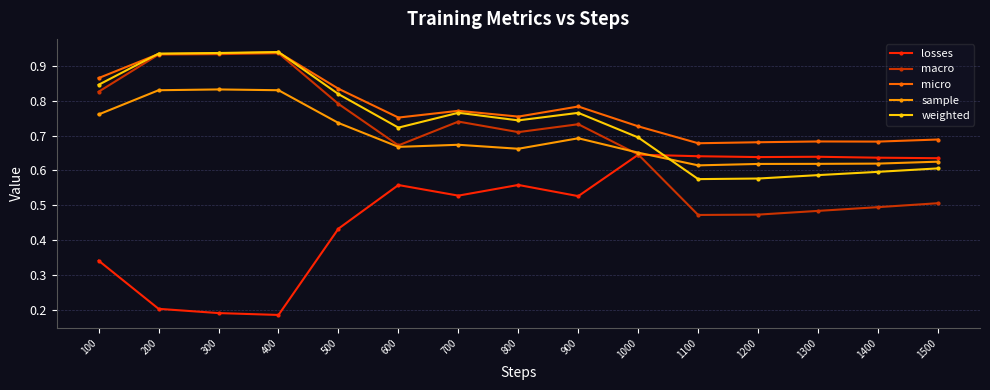

True or false: micro and losses cross at least once.

False